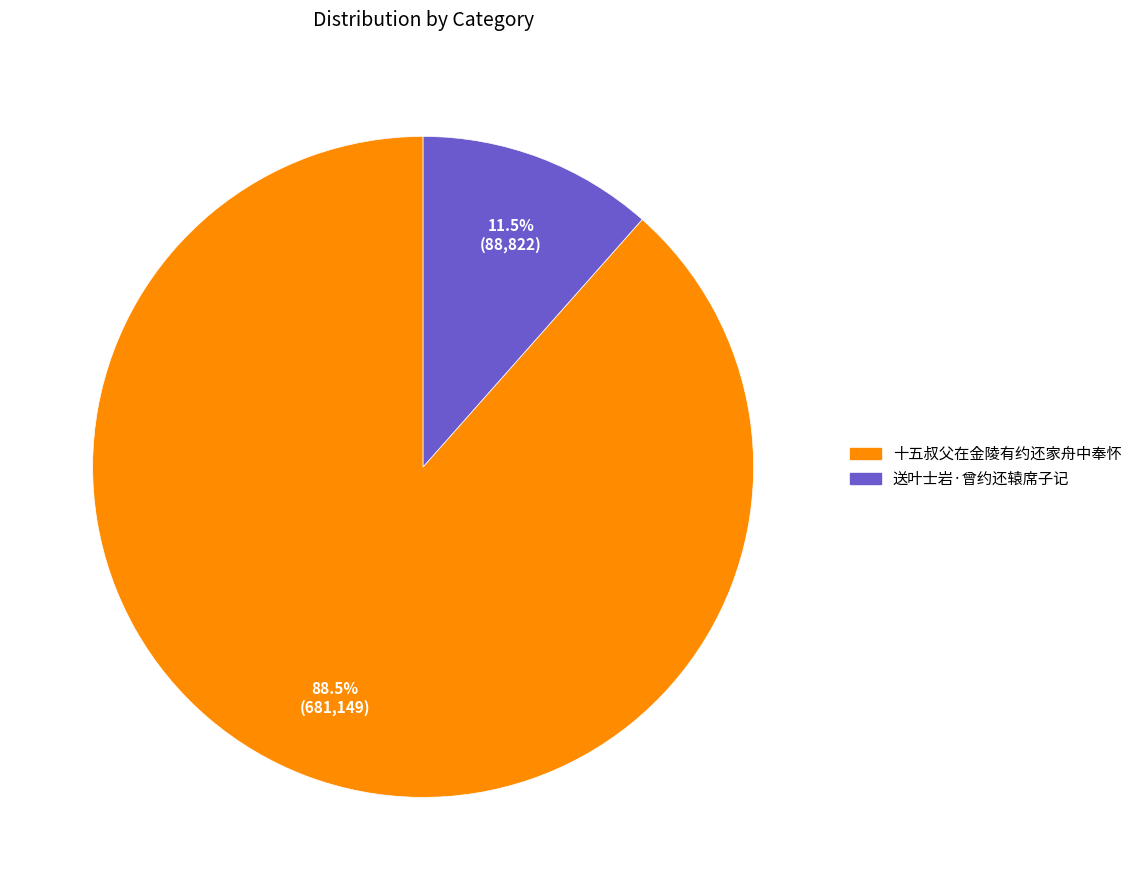

How many slices are in this pie chart?

2